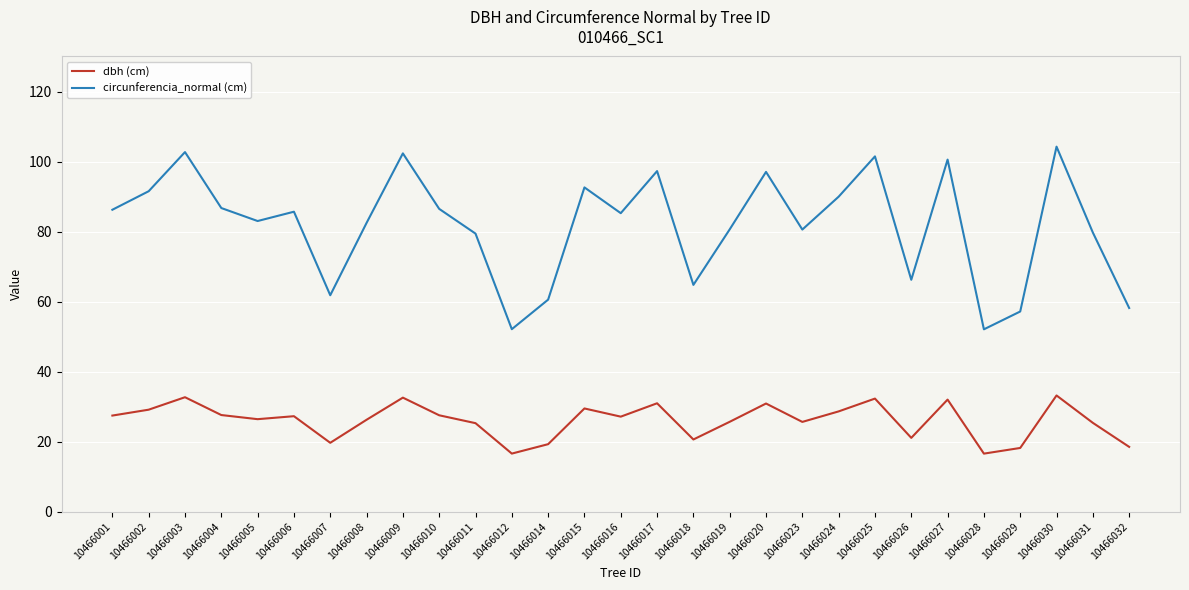

Is this an area chart (filled region under the line)?

No